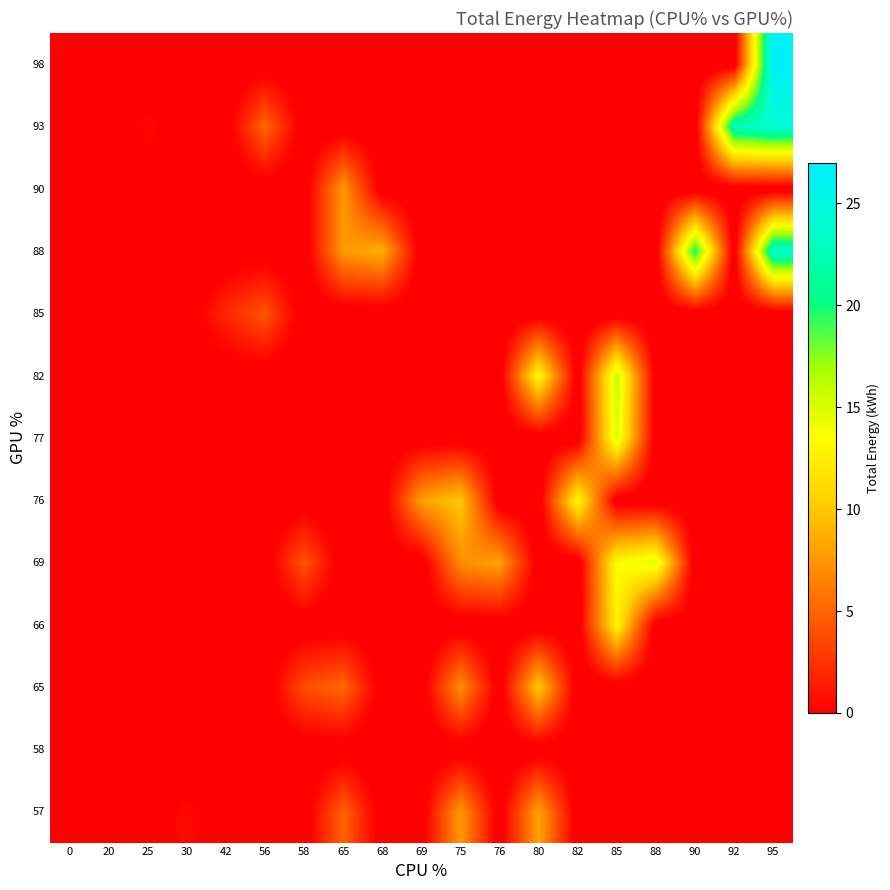

What is the difference between the highest and lowest values at 30?

1.5